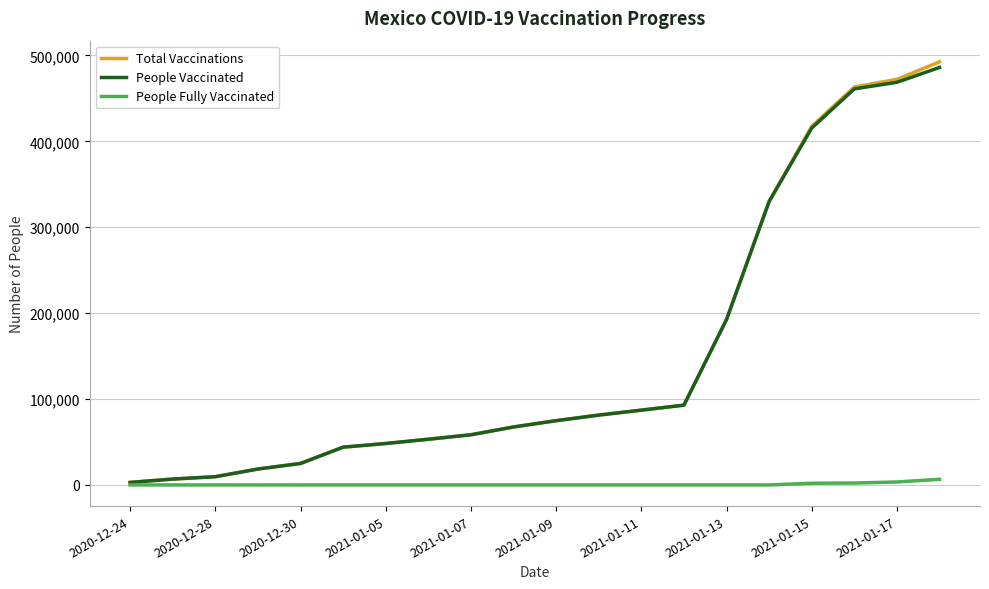

What is the highest value of the Total Vaccinations series?

492529